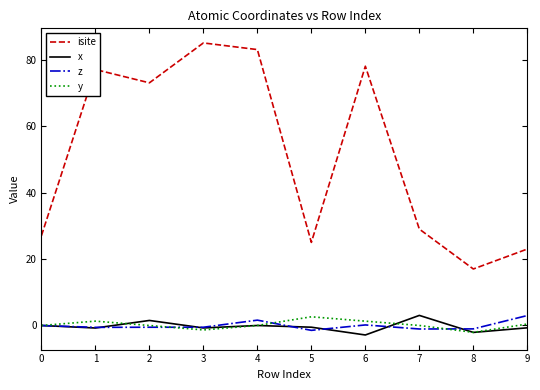

Which category has the highest value in the isite series?

3